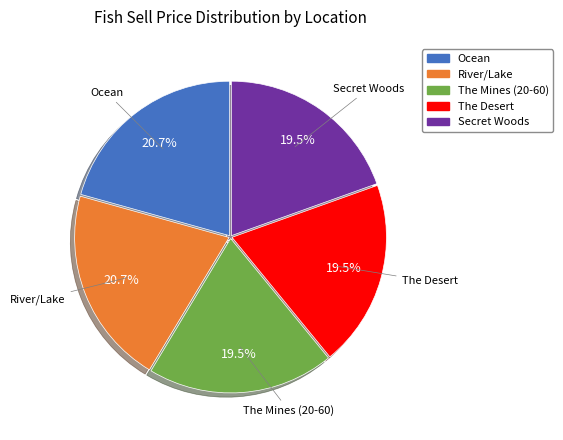

Does any single category account for the majority?

No